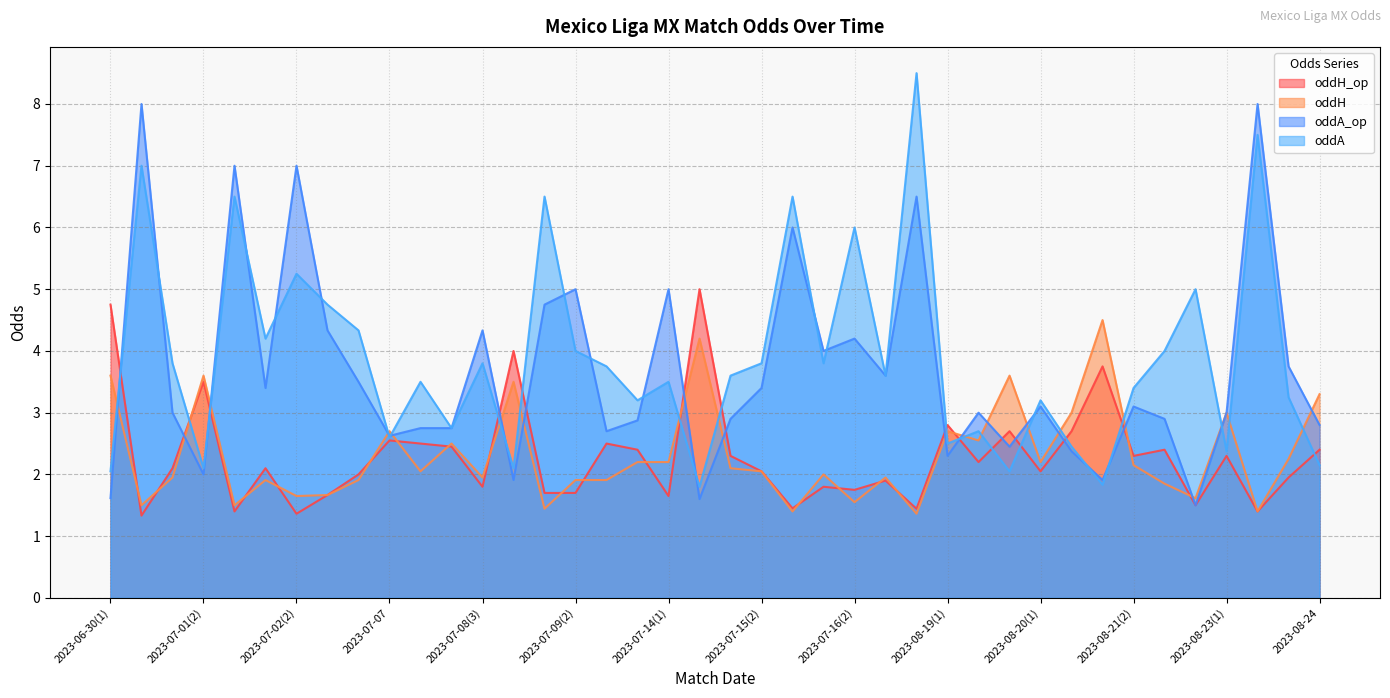

Which series changed the most between 2023-07-02(1) and 2023-07-13?

oddA